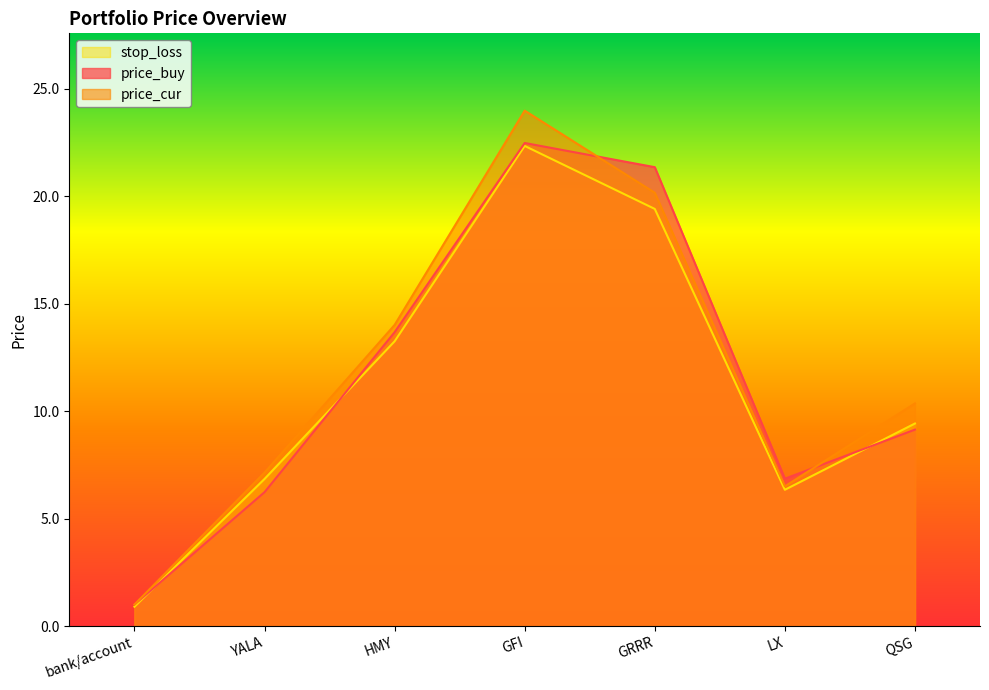

What position from the left is YALA?

2